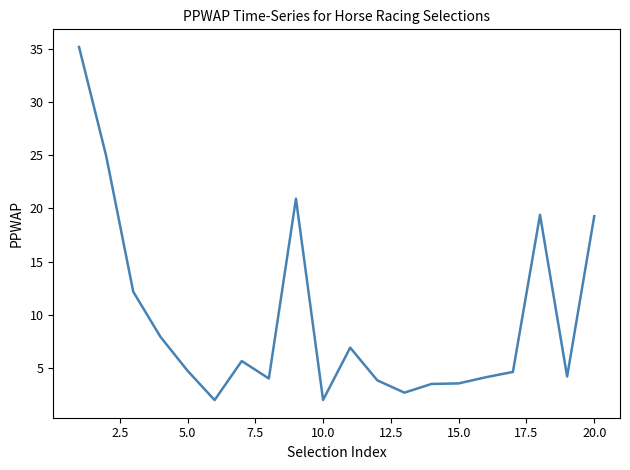

What is the difference between the maximum and minimum values?

33.3